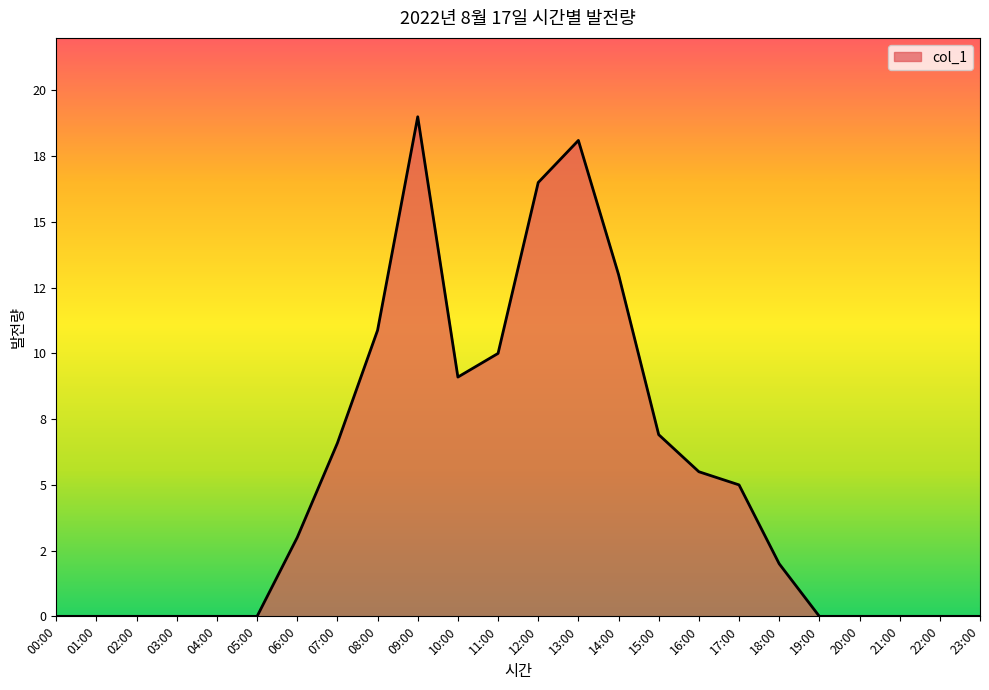

Does the chart have visible grid lines?

No